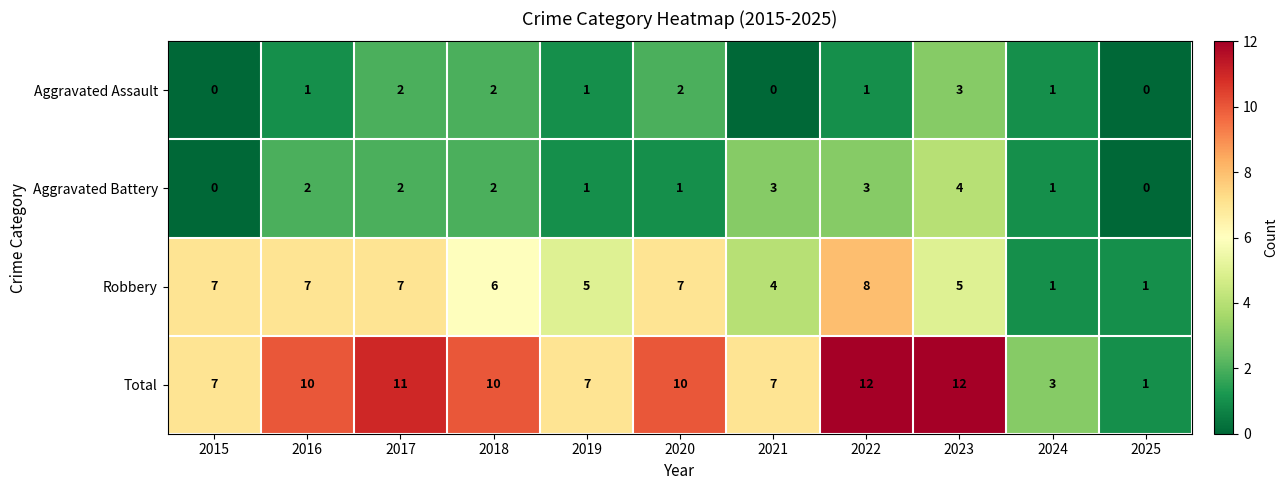

What is the difference between the highest and lowest values at 2023?

9